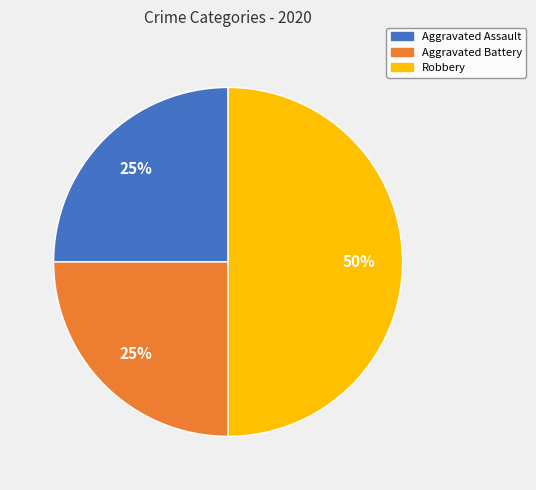

To the nearest percent, what portion does Aggravated Assault represent?

25%